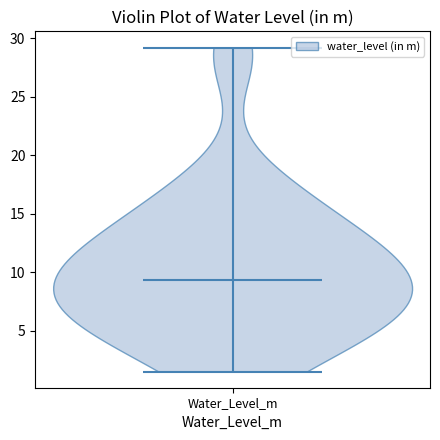

Read this violin plot against the y-axis: where its median line is, and the lowest and highest points the violin reaches. The values are not printed on the chart, so give them approximately, as read against the axis.

median line 9.5, lowest point 1.5, highest point 29.0